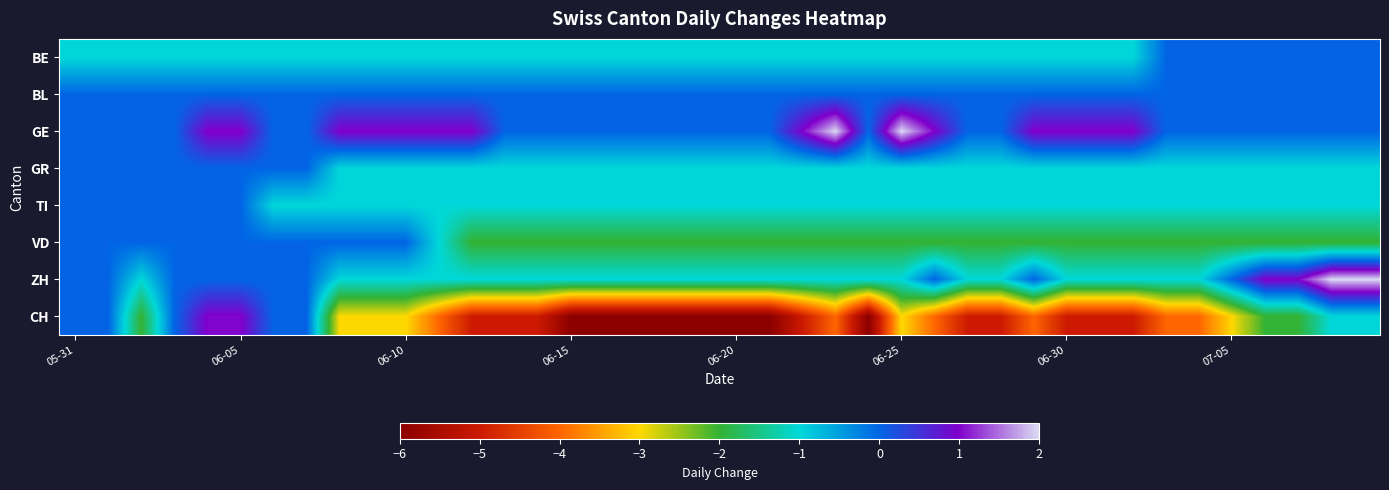

At which category does the chart reach its minimum across all series?

06-15